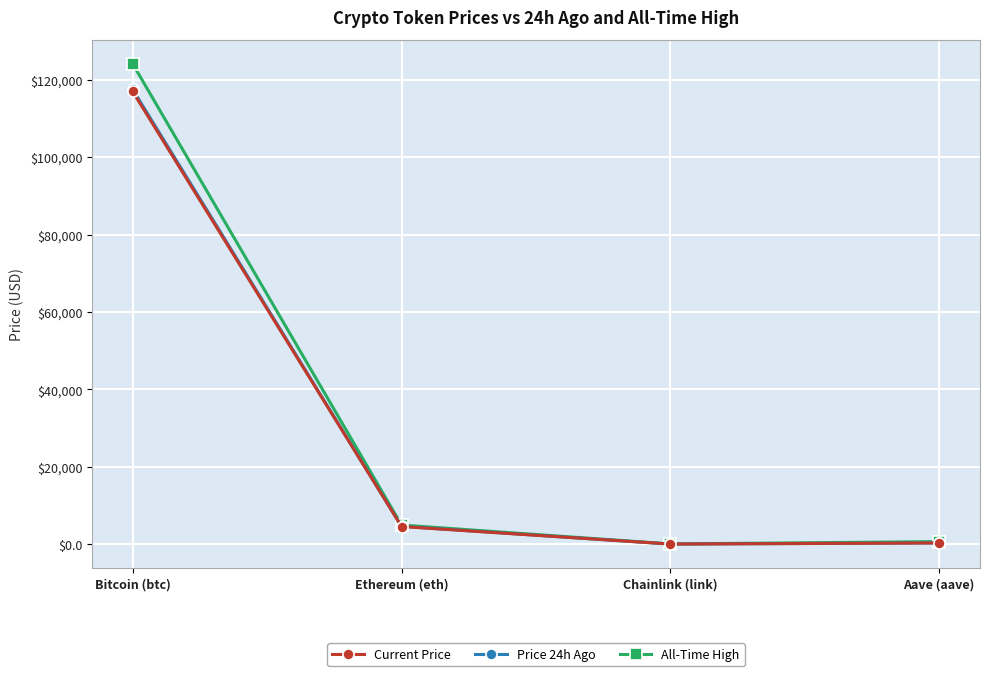

True or false: All-Time High has more than 2 points higher than both neighbors.

False